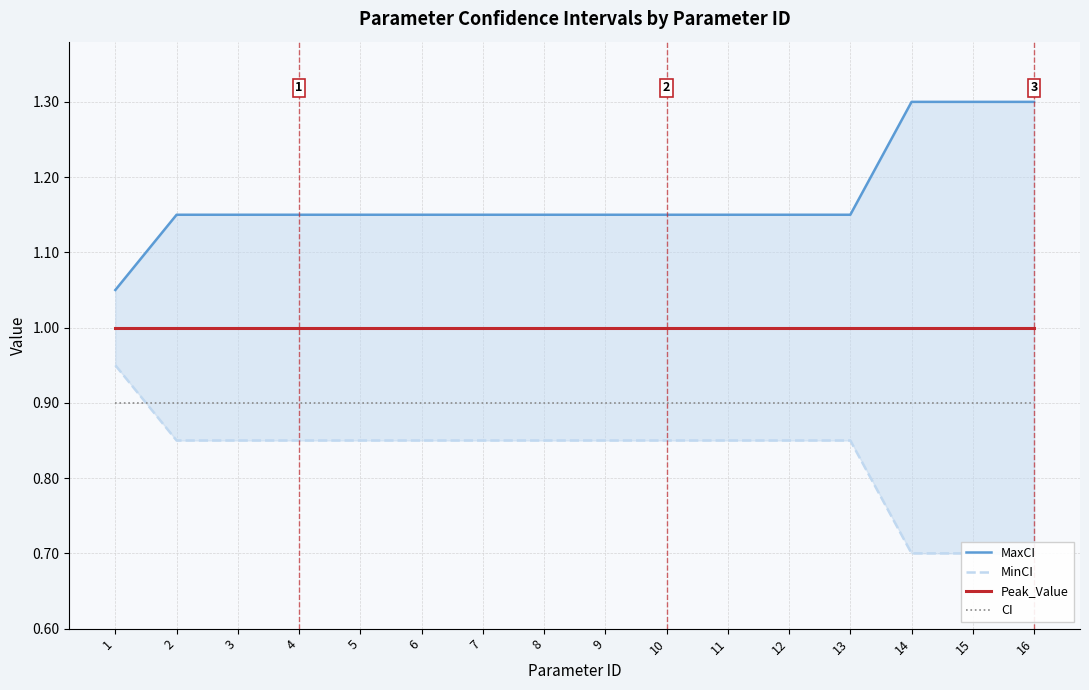

How many lines are shown in the chart?

4